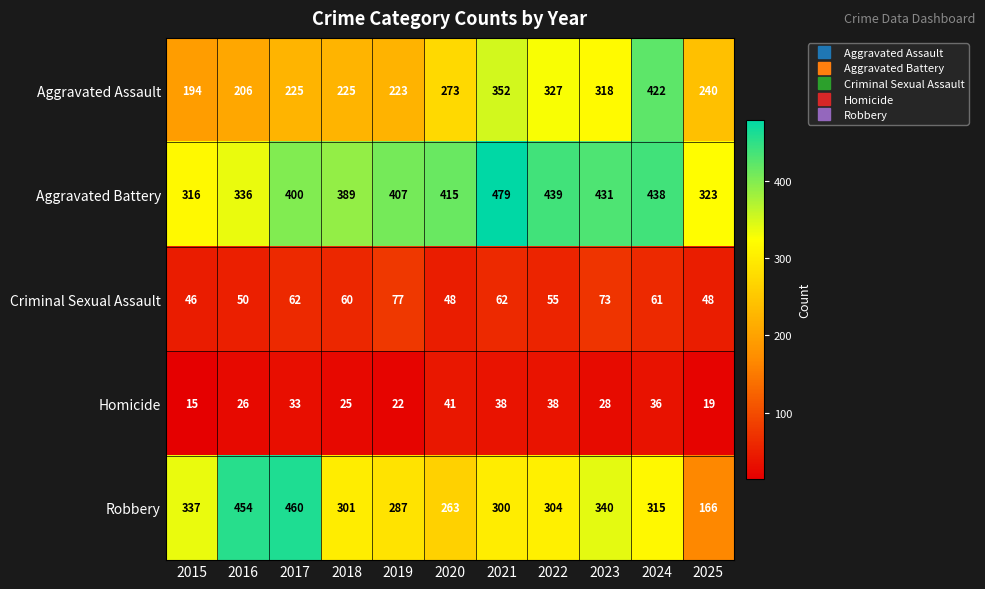

The value of Homicide at 2020 is 41. True or false?

True